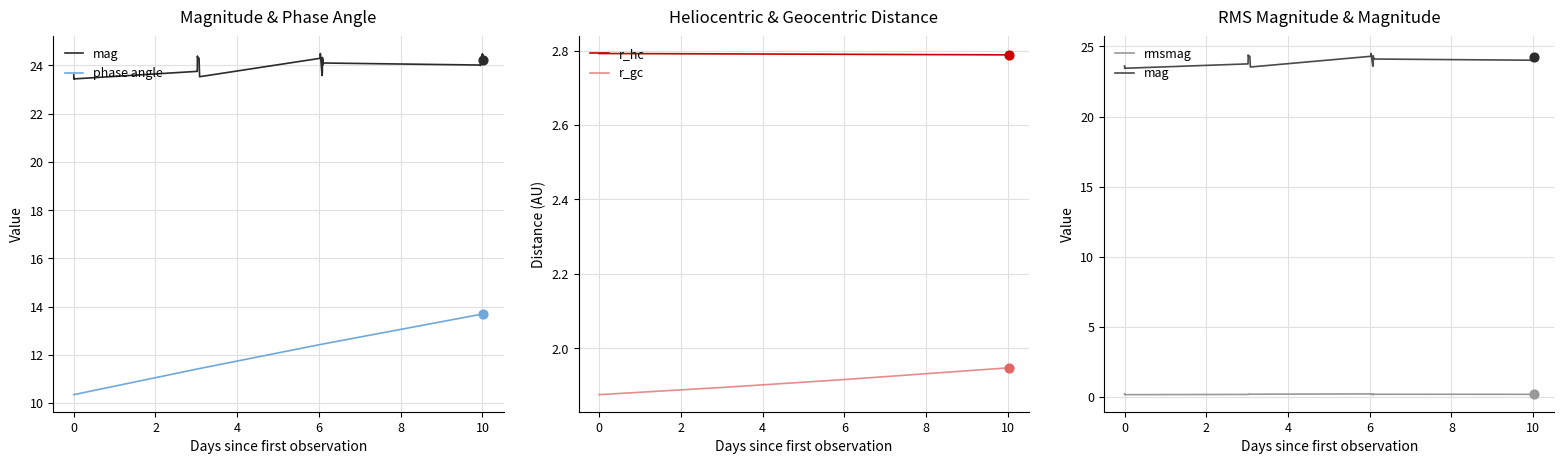

What are all the series names shown in the legend?

mag, phase angle, r_hc, r_gc, rmsmag